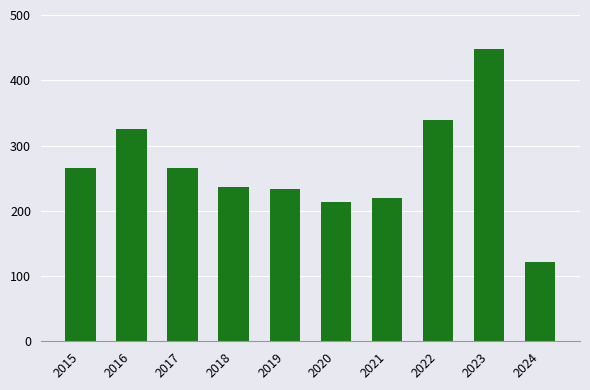

At which label is the value closest to 285?

2017